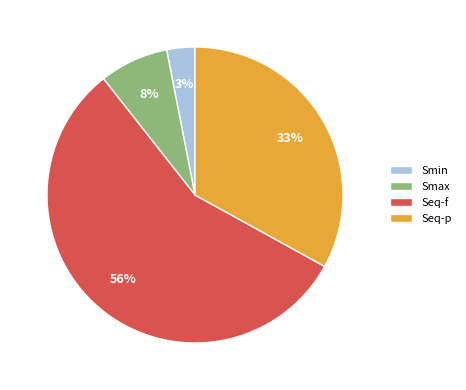

Which slice is the smallest?

Smin